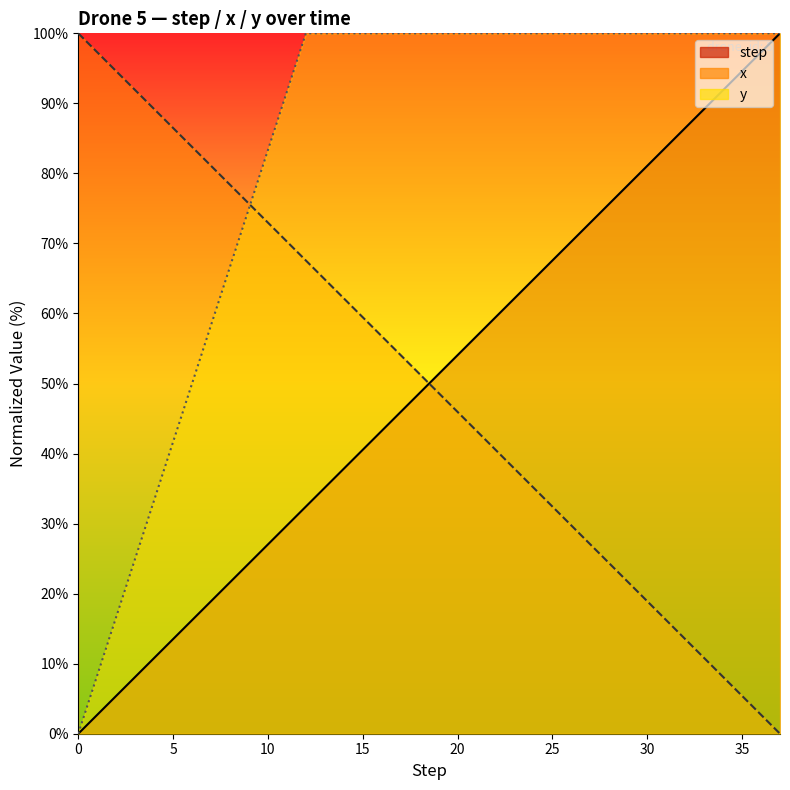

Which series has the largest range (max minus min)?

step